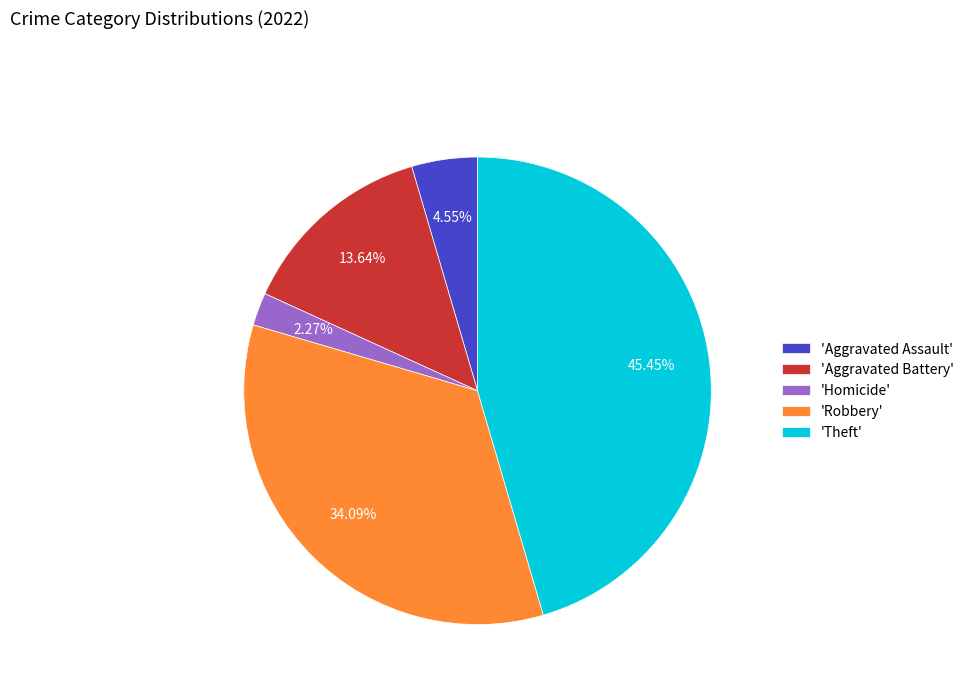

Which has a higher value, 'Aggravated Assault' or 'Robbery'?

'Robbery'